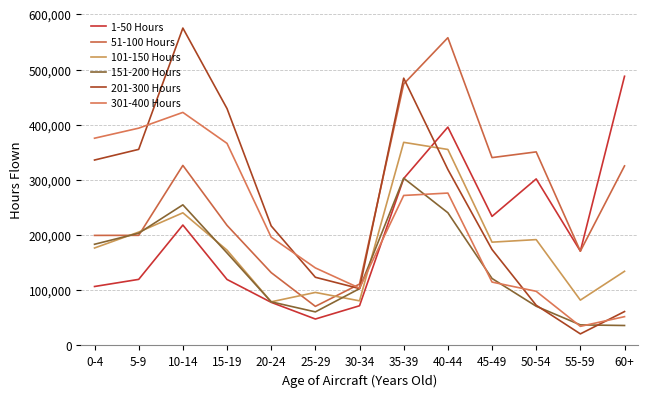

Reading right to left, transcribe all the data shown in this chart.

1-50 Hours: 60+=487772	55-59=170907	50-54=301743	45-49=233880	40-44=395638	35-39=302440	30-34=71907	25-29=47879	20-24=78083	15-19=119550	10-14=218185	5-9=119732	0-4=106805
51-100 Hours: 60+=325352	55-59=170821	50-54=350750	45-49=340374	40-44=557669	35-39=473758	30-34=111185	25-29=70808	20-24=131956	15-19=217583	10-14=326249	5-9=199534	0-4=199409
101-150 Hours: 60+=134361	55-59=82129	50-54=191785	45-49=187163	40-44=355138	35-39=368044	30-34=80813	25-29=96062	20-24=79048	15-19=172673	10-14=240331	5-9=205419	0-4=176576
151-200 Hours: 60+=36143	55-59=37238	50-54=71031	45-49=121324	40-44=240477	35-39=303118	30-34=102930	25-29=60805	20-24=79022	15-19=167586	10-14=254786	5-9=203395	0-4=183337
201-300 Hours: 60+=61414	55-59=20949	50-54=72860	45-49=173830	40-44=318894	35-39=484289	30-34=103033	25-29=123534	20-24=216591	15-19=429179	10-14=575136	5-9=355303	0-4=335984
301-400 Hours: 60+=52166	55-59=34583	50-54=98113	45-49=114826	40-44=276120	35-39=271797	30-34=103891	25-29=140491	20-24=196114	15-19=366143	10-14=422302	5-9=393733	0-4=375519